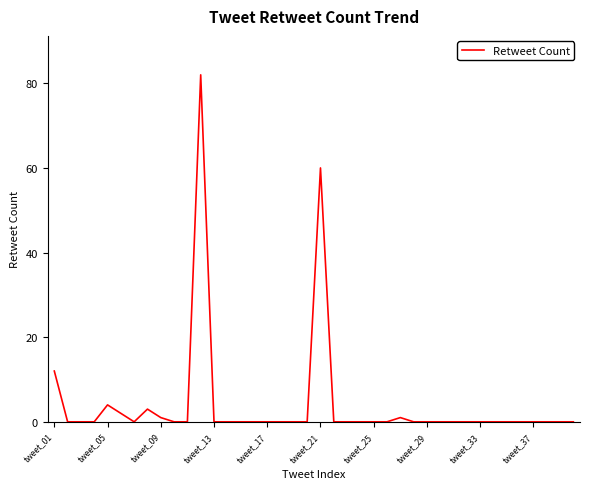

Reading left to right, list all the values displayed in this chart.

12	0	0	0	4	2	0	3	1	0	0	82	0	0	0	0	0	0	0	0	60	0	0	0	0	0	1	0	0	0	0	0	0	0	0	0	0	0	0	0